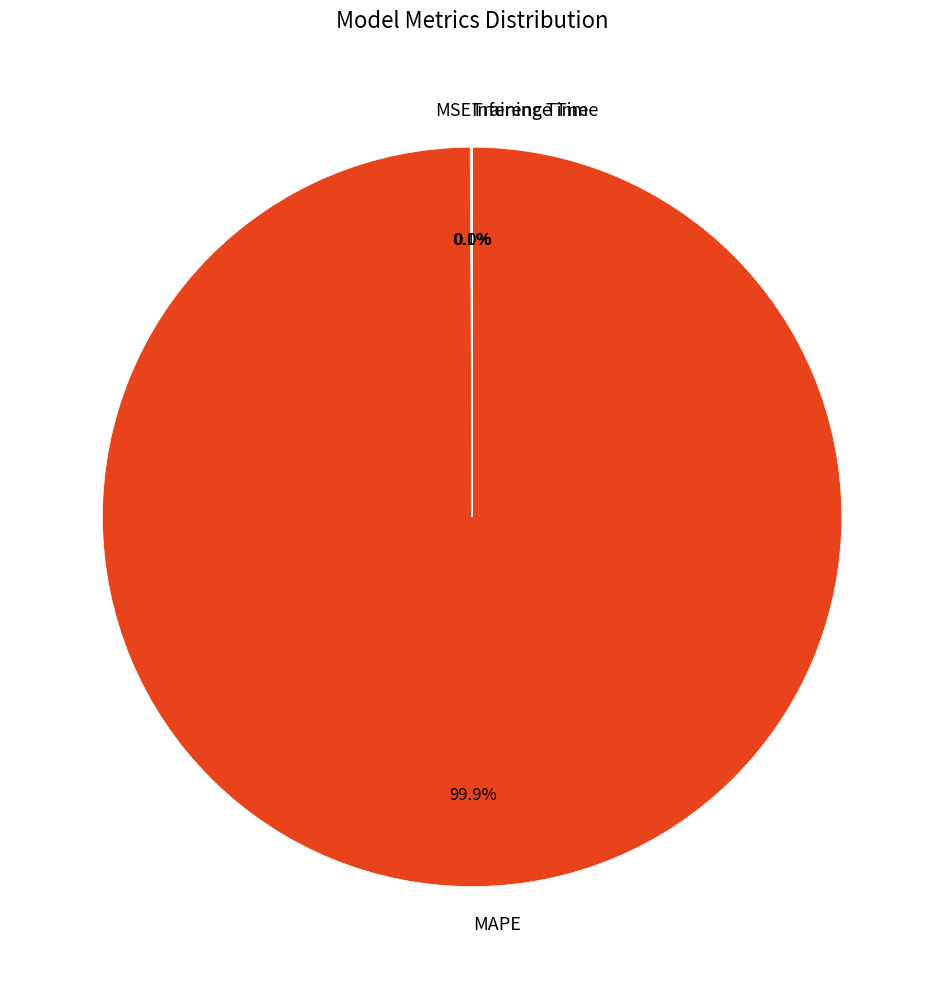

What is the largest slice in the pie chart?

MAPE